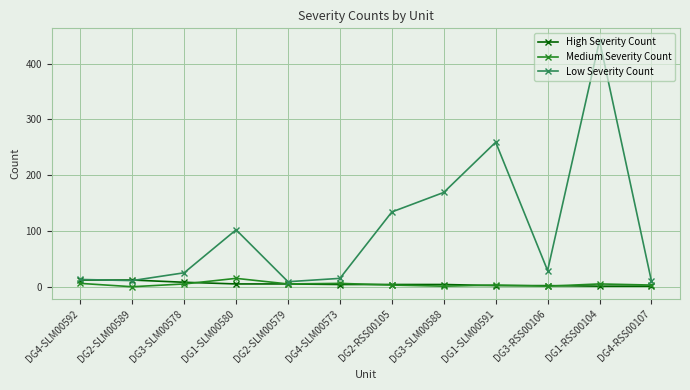

What is the maximum value shown in the chart?

441